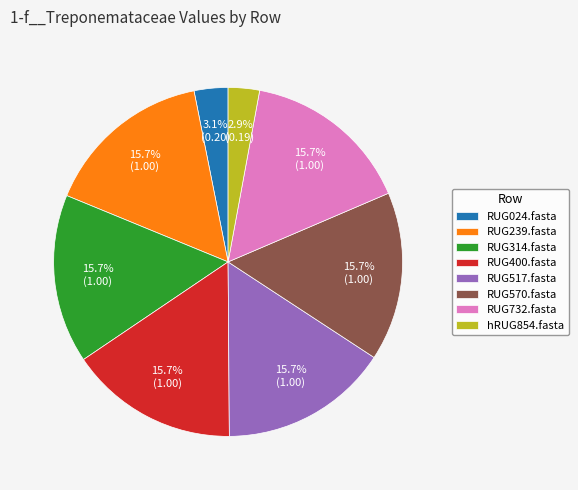

What percentage do RUG239.fasta and RUG570.fasta together represent?

31.3%